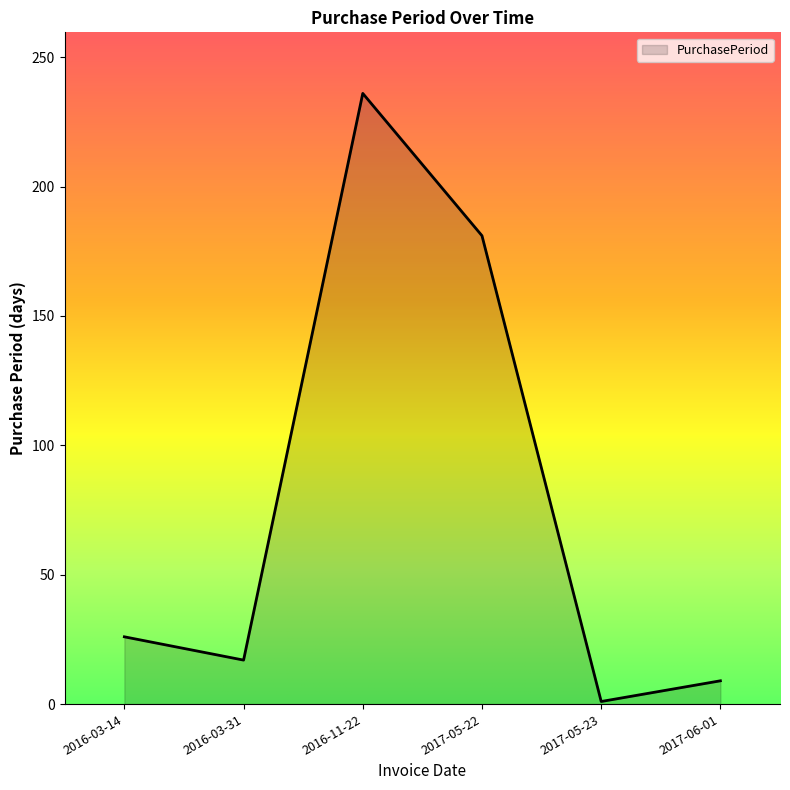

What is the change in value from 2016-03-14 to 2017-05-22?

+155